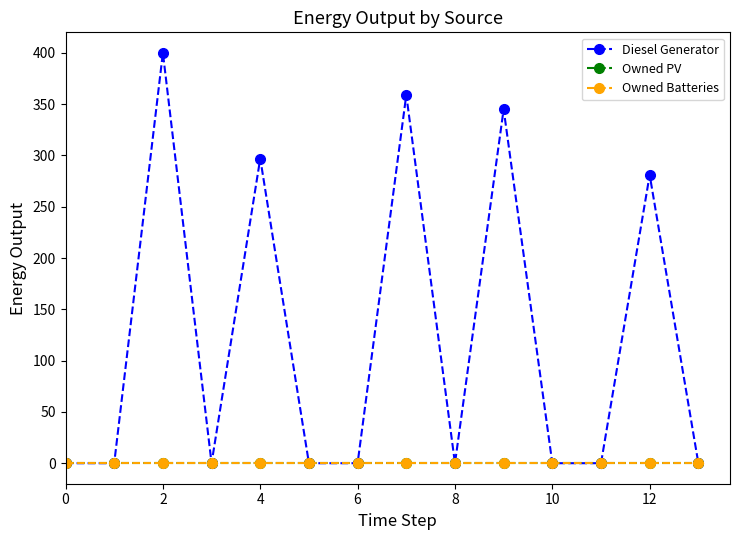

Does the chart display data point markers on the line(s)?

Yes